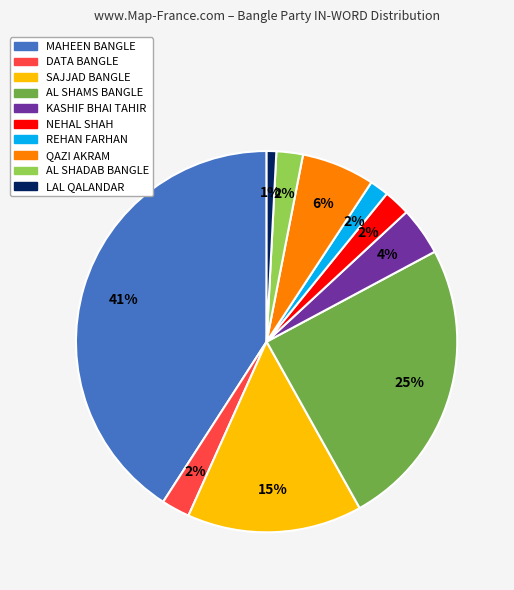

To the nearest percent, what is the average slice percentage?

10%